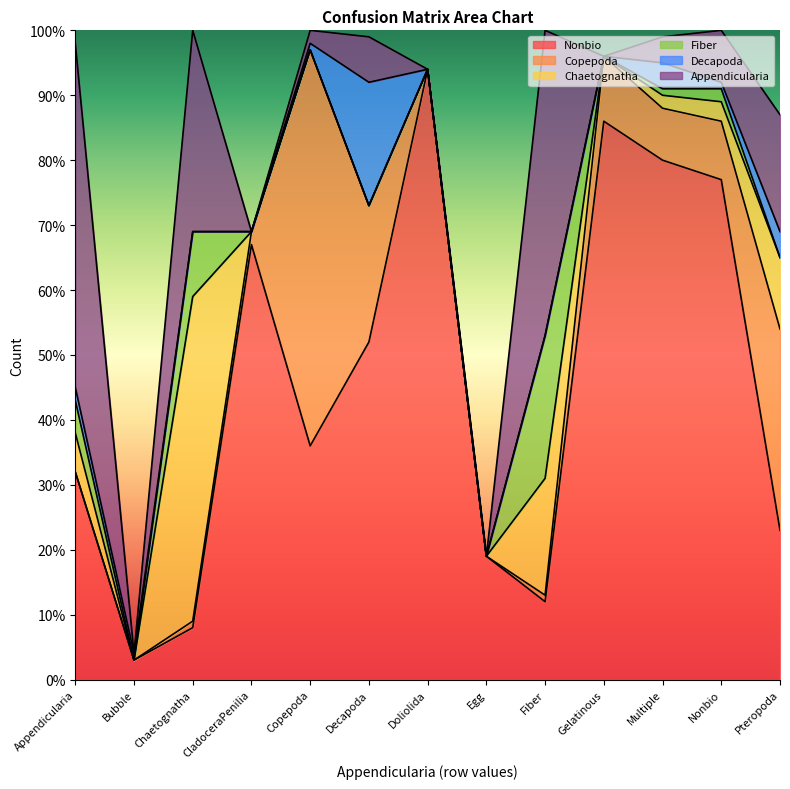

At which label does Decapoda first exceed 1?

Appendicularia